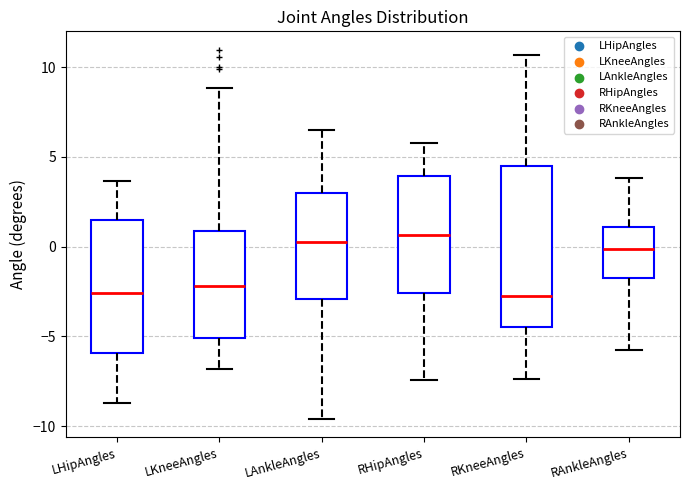

Comparing the boxes themselves (not the whiskers), which one is the tallest?

RKneeAngles